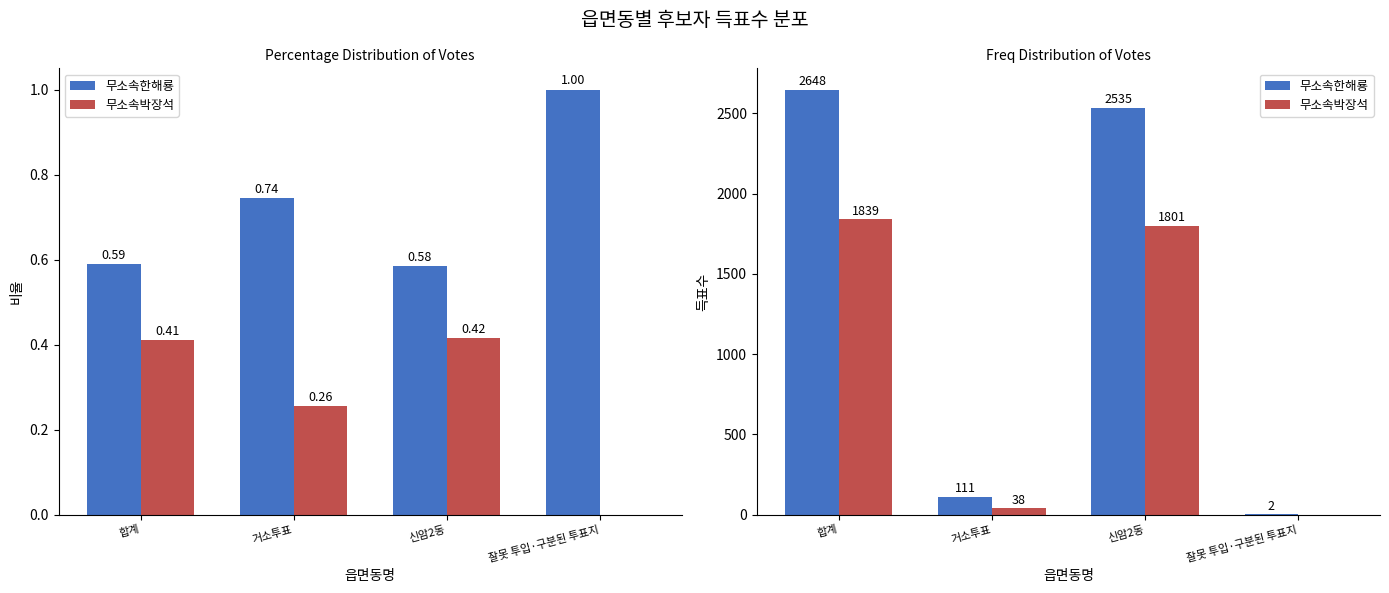

Reading left to right, extract all data points from this chart.

무소속한해룡: 합계=2648	거소투표=111	신암2동=2535	잘못 투입·구분된 투표지=2
무소속박장석: 합계=1839	거소투표=38	신암2동=1801	잘못 투입·구분된 투표지=0